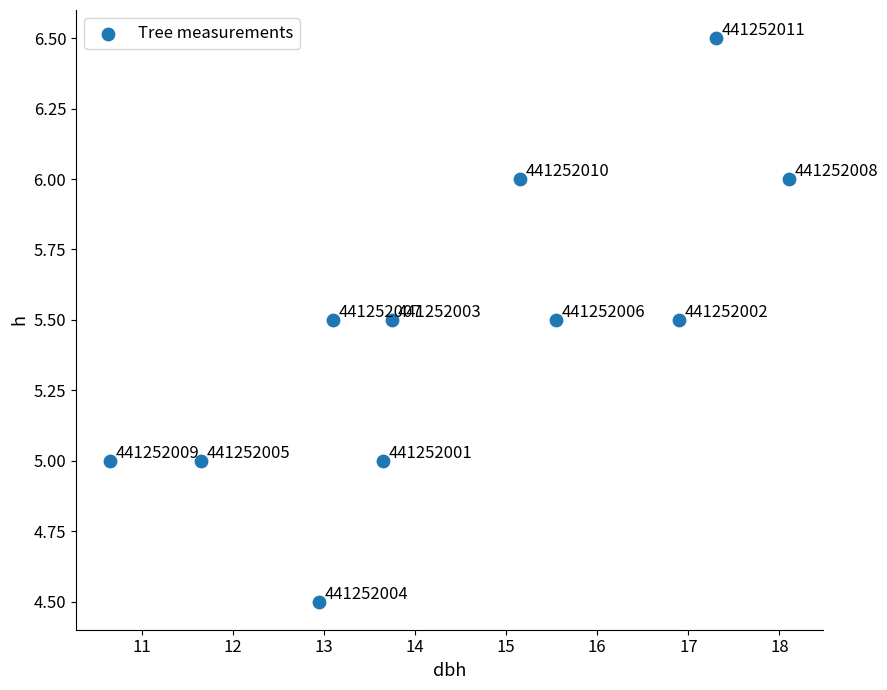

What Y value in the scatter plot is closest to 5?

5.0